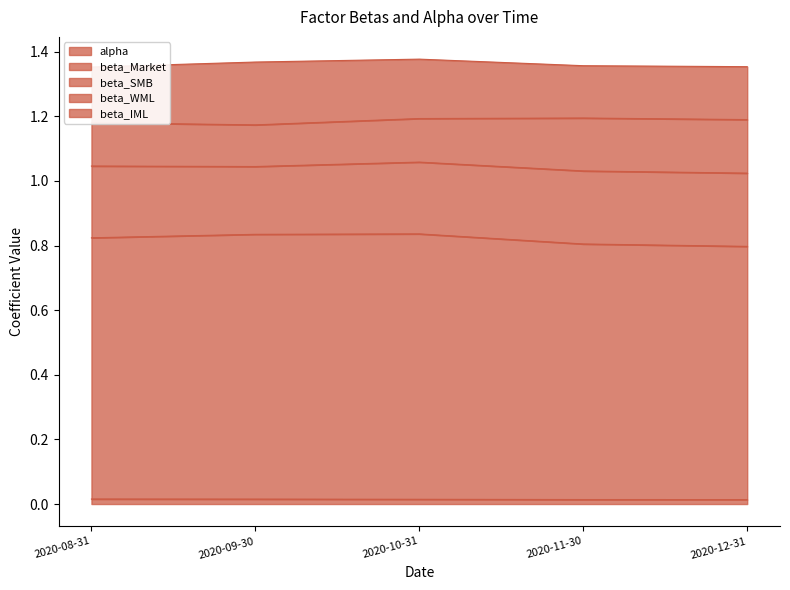

Read the beta_SMB value at 2020-08-31.

0.2